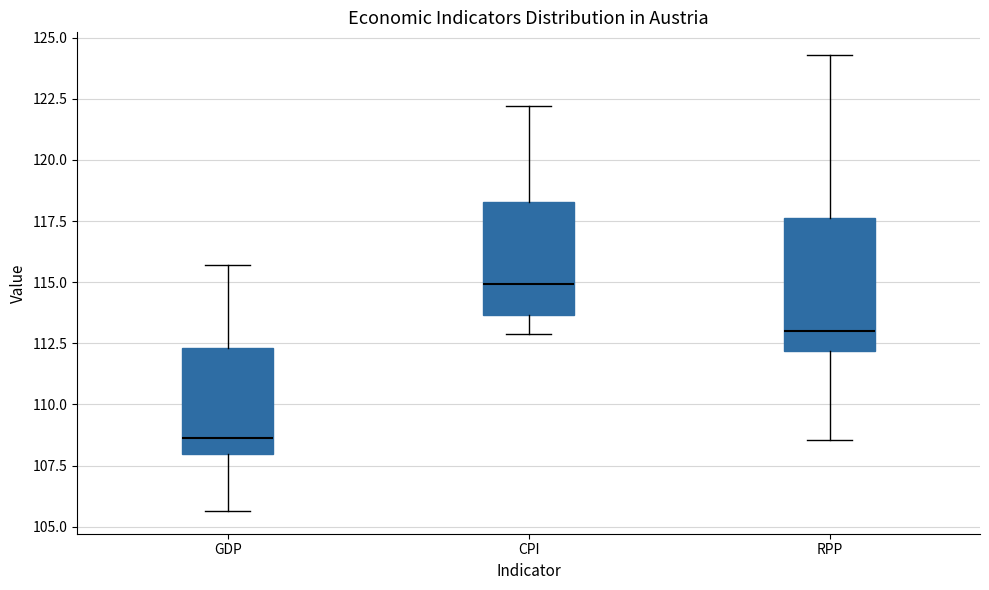

Reading left to right, read every box against the y-axis: the position of its median line, the range the box covers, and the ends of its whiskers. The values are not printed on the chart, so give them approximately, as read against the axis.

GDP: median 108.5, box 108.0 to 112.5, whiskers 105.5 to 115.5
CPI: median 115.0, box 113.5 to 118.5, whiskers 113.0 to 122.0
RPP: median 113.0, box 112.0 to 117.5, whiskers 108.5 to 124.5